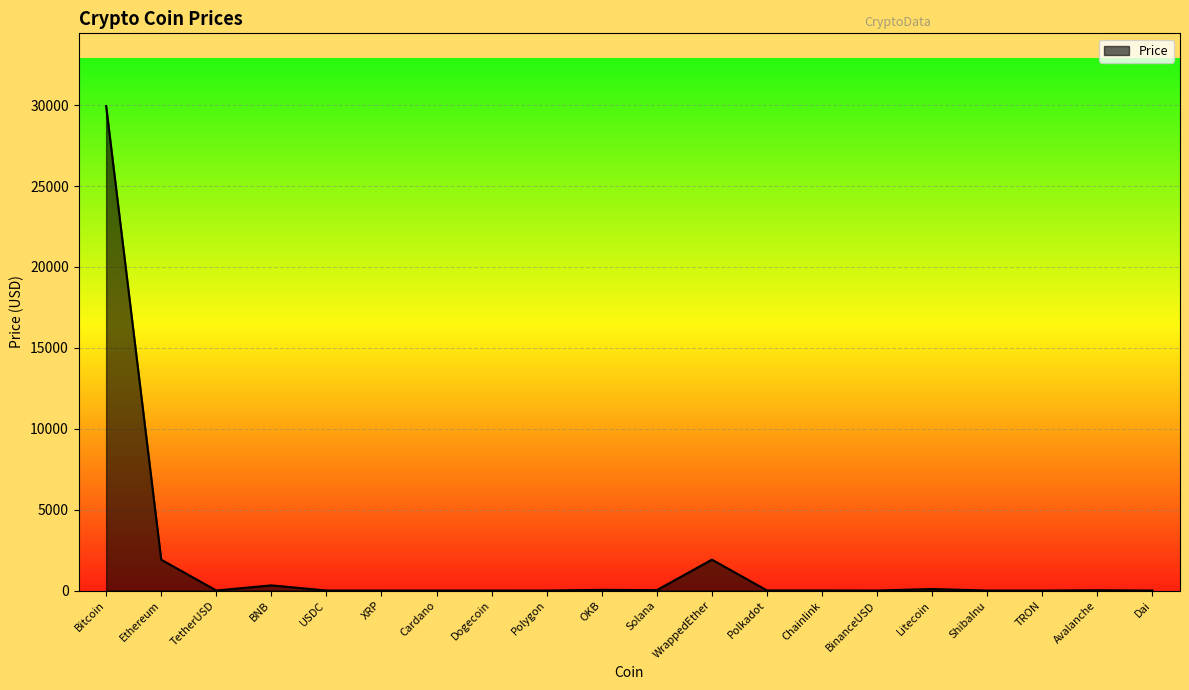

What is the difference between the maximum and minimum values?

29950.8